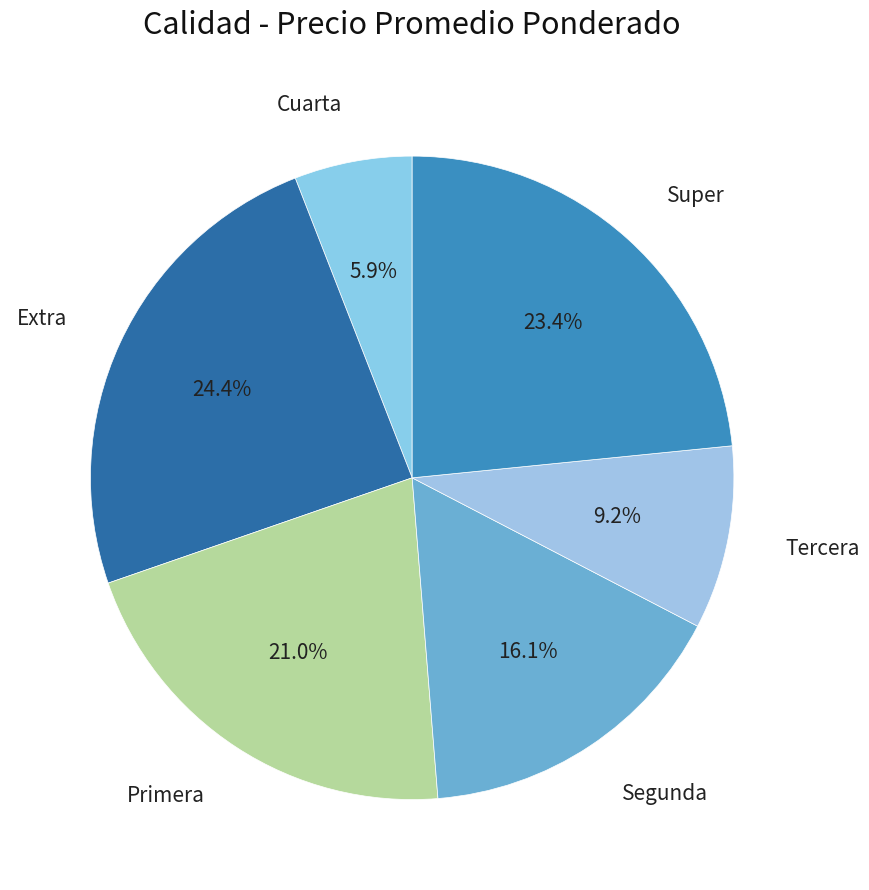

Which category has the biggest portion of the pie?

Extra